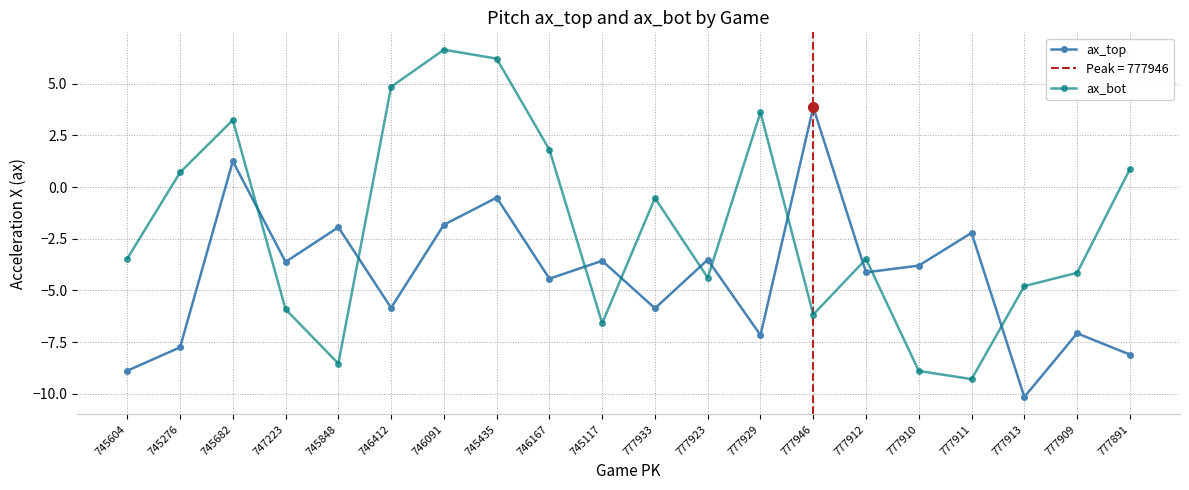

Rank the categories by ax_top value from lowest to highest.

777913, 745604, 777891, 745276, 777929, 777909, 777933, 746412, 746167, 777912, 777910, 747223, 745117, 777923, 777911, 745848, 746091, 745435, 745682, 777946